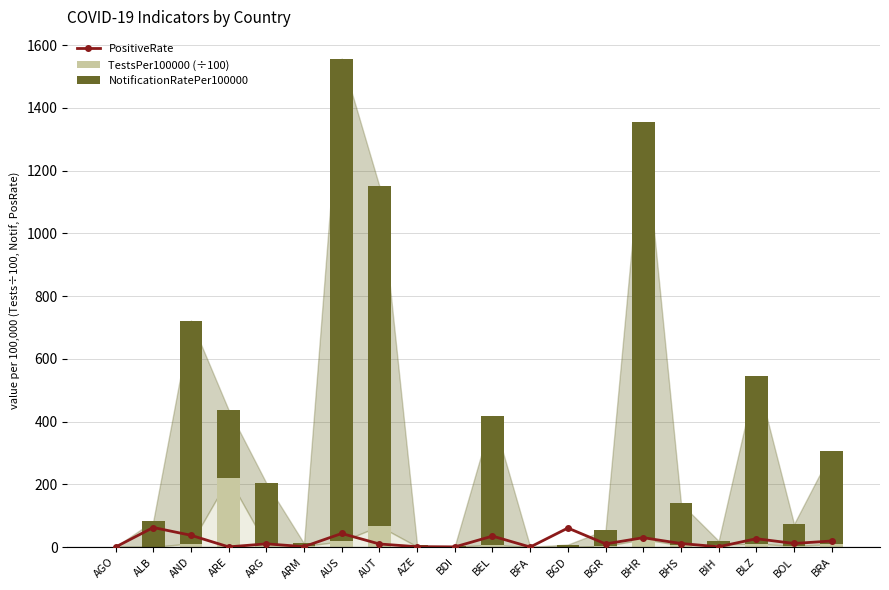

What position from the left is BDI?

10